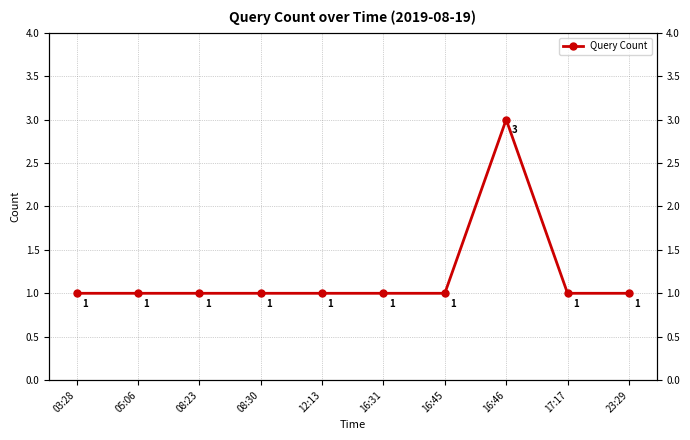

Which category has the highest value across all series?

16:46